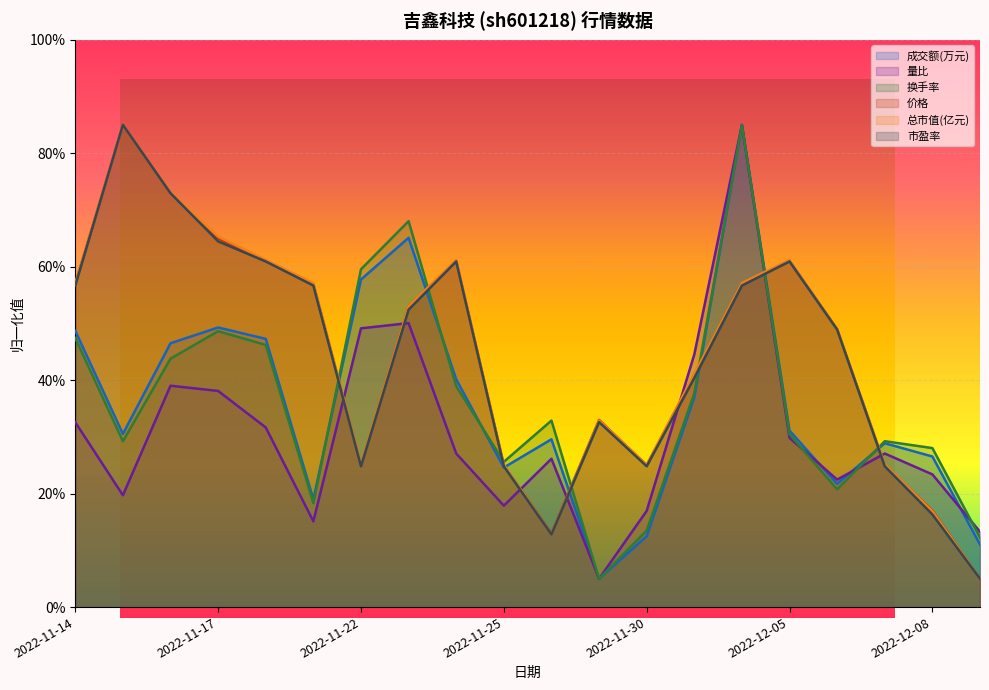

What position from the left is 2022-11-18?

5